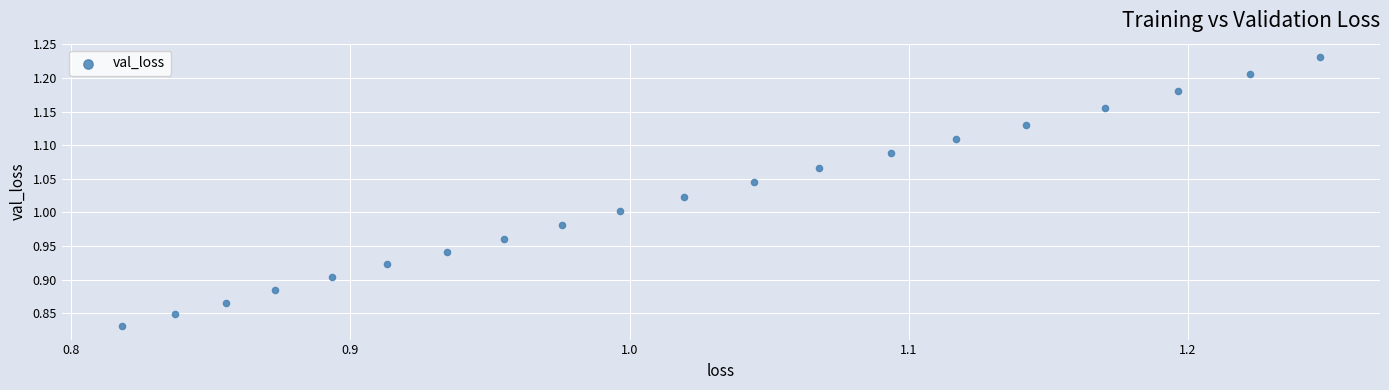

What is the range of X values (max minus min)?

0.4